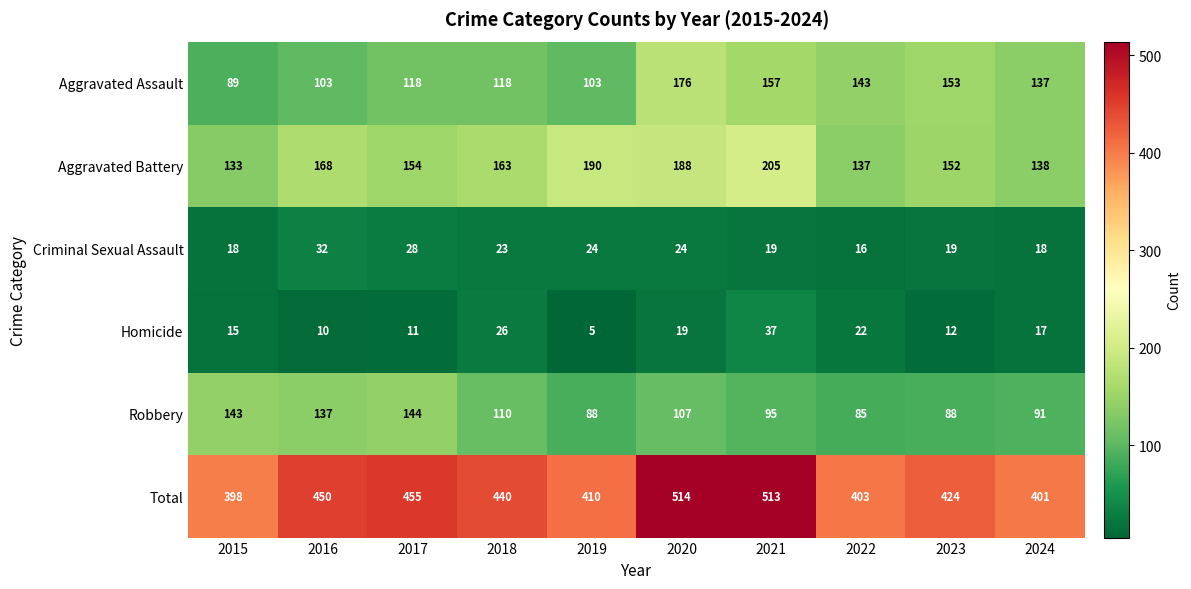

Is the value of Robbery at 2021 greater than the value of Homicide at 2023?

Yes